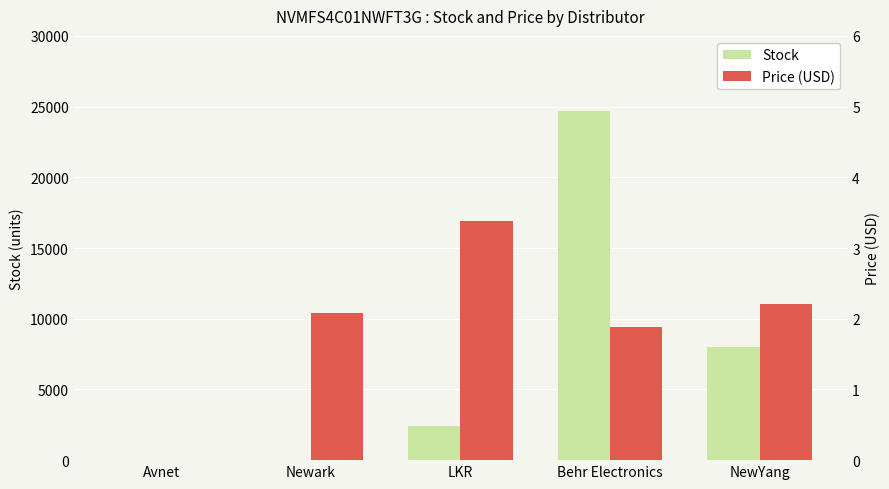

What is the label of the 2nd bar from the left?

Newark